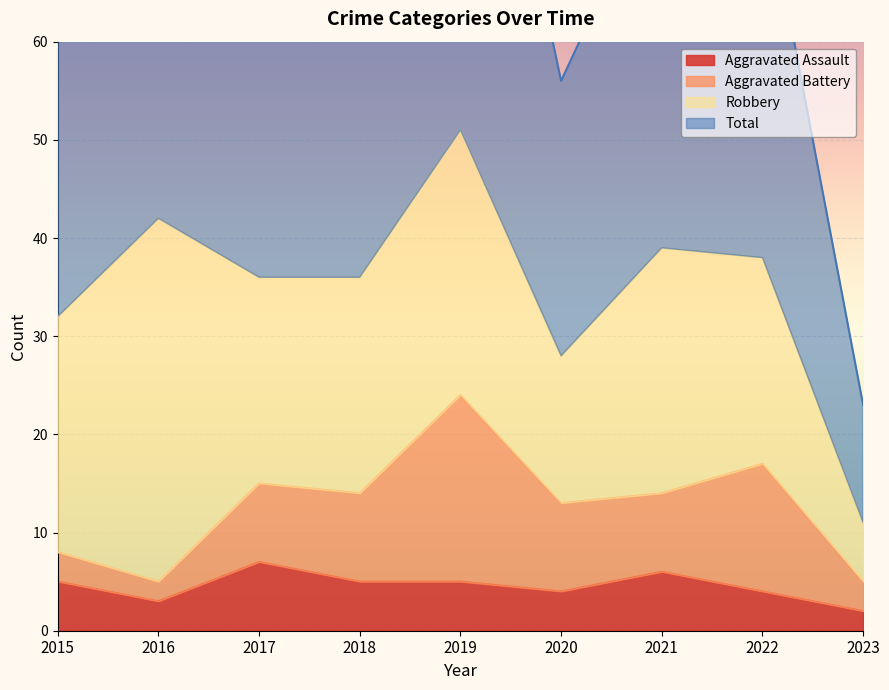

Which series has the widest spread of values?

Total